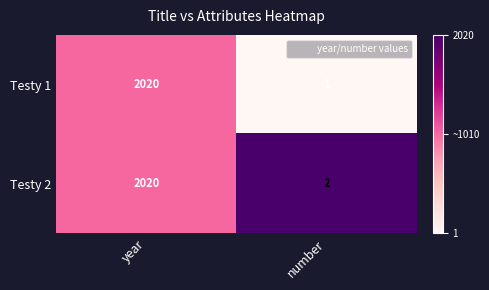

Rank the categories by Testy 1 value from lowest to highest.

number, year